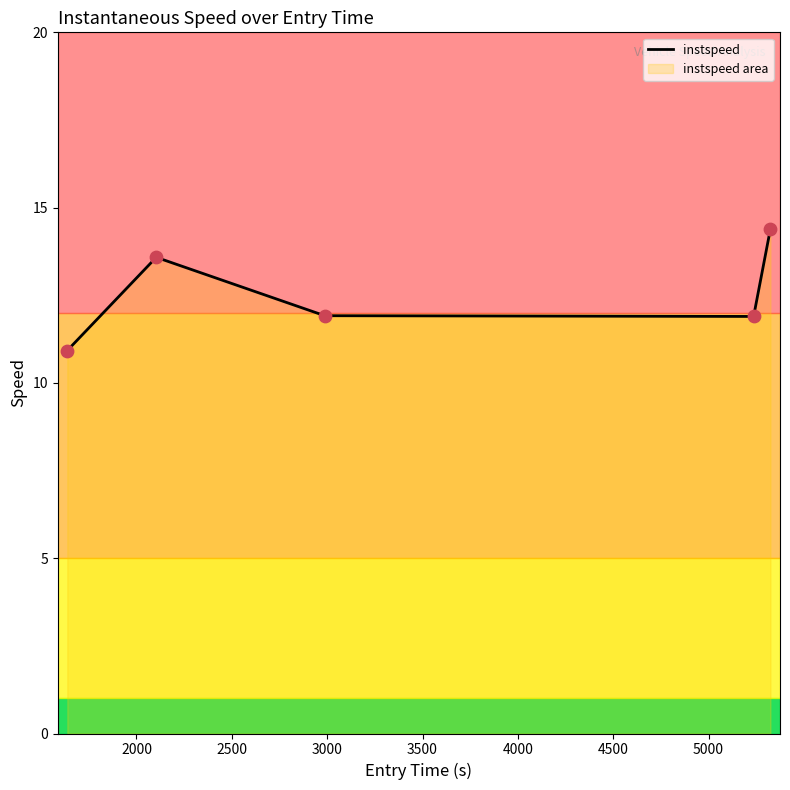

What is the average value?

12.5